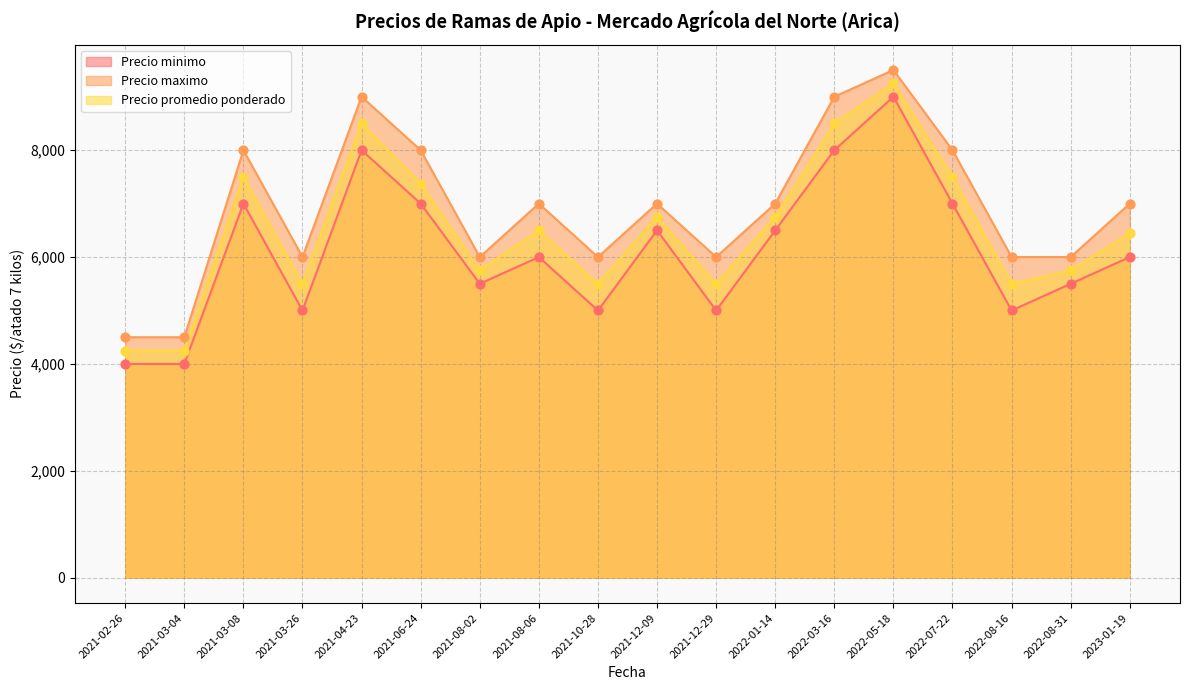

Which series has the largest Y range (max minus min)?

Precio minimo